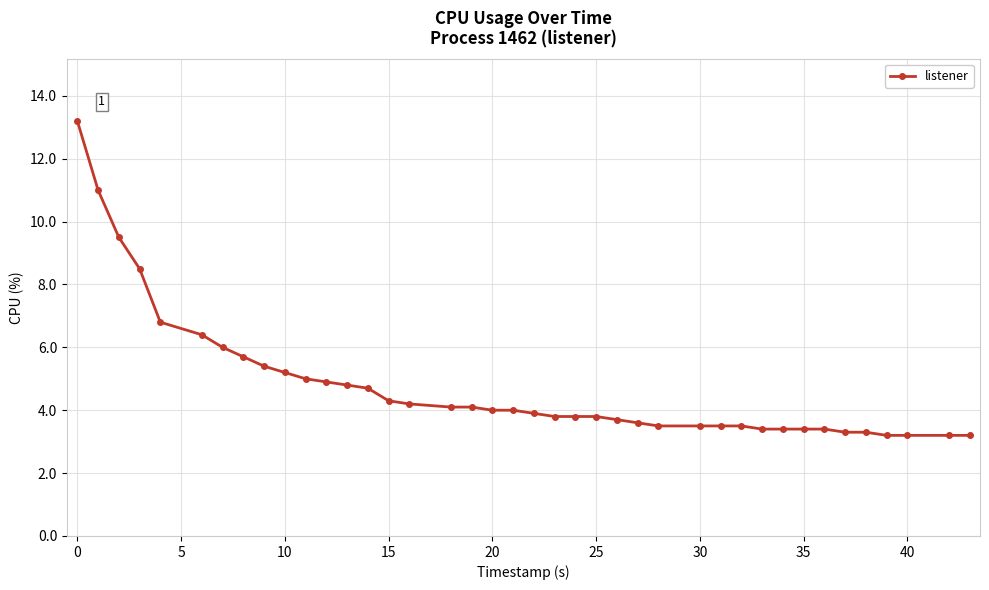

What is the value of the 5th point from the left?

6.8